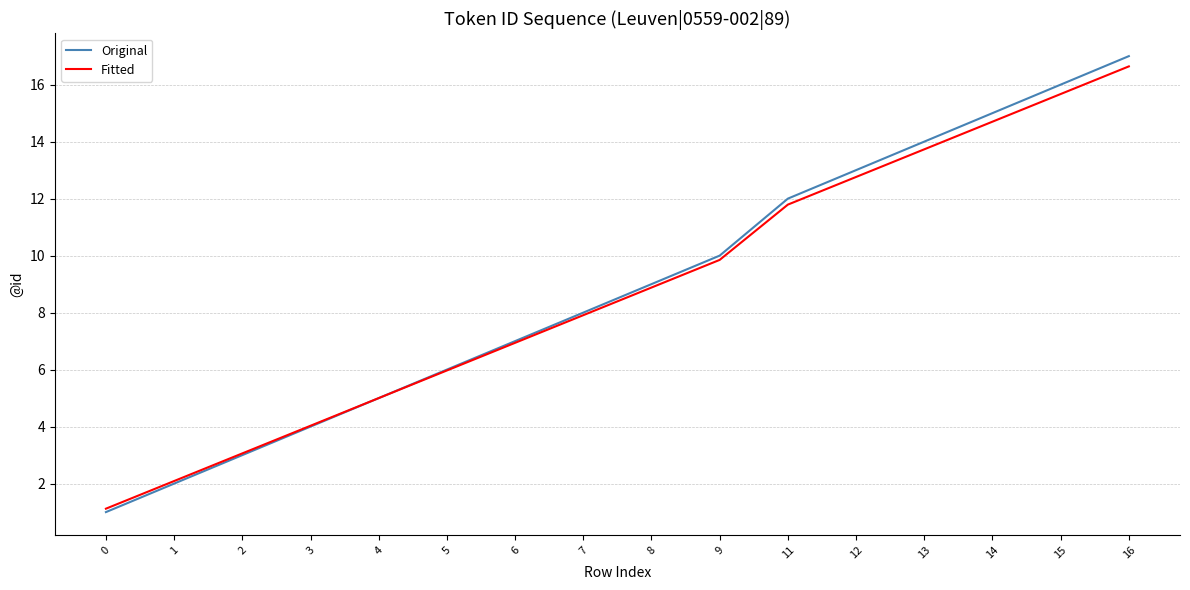

What is the minimum value for Original?

1.0